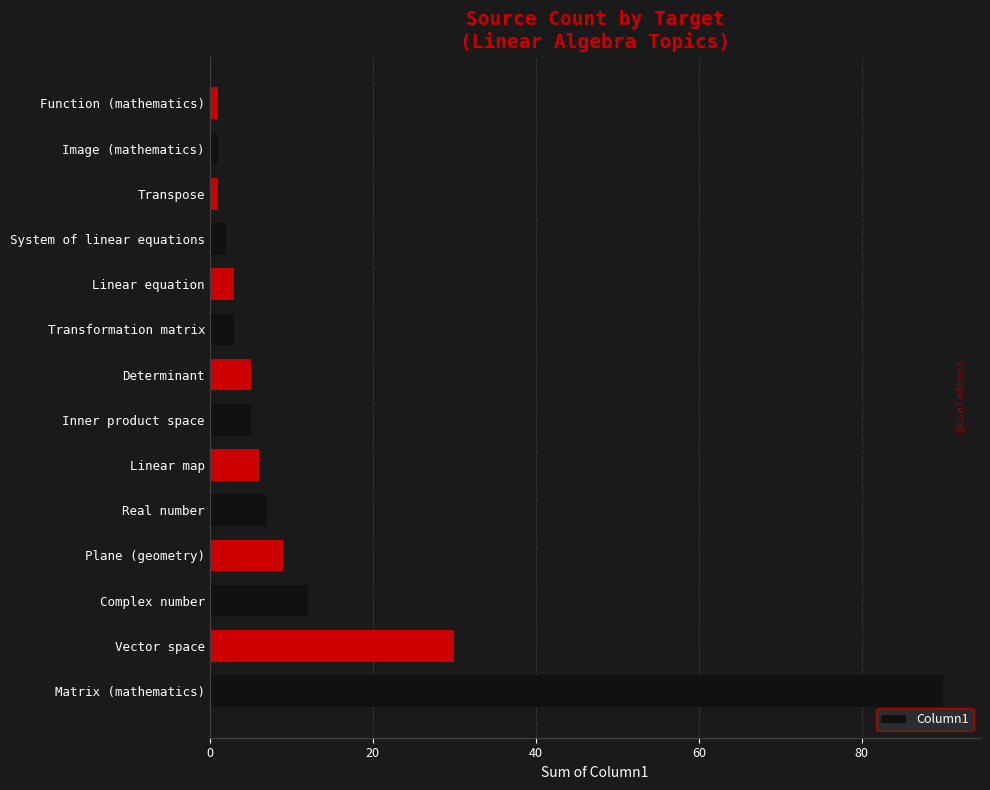

True or false: the data shows 3 at Transformation matrix.

True